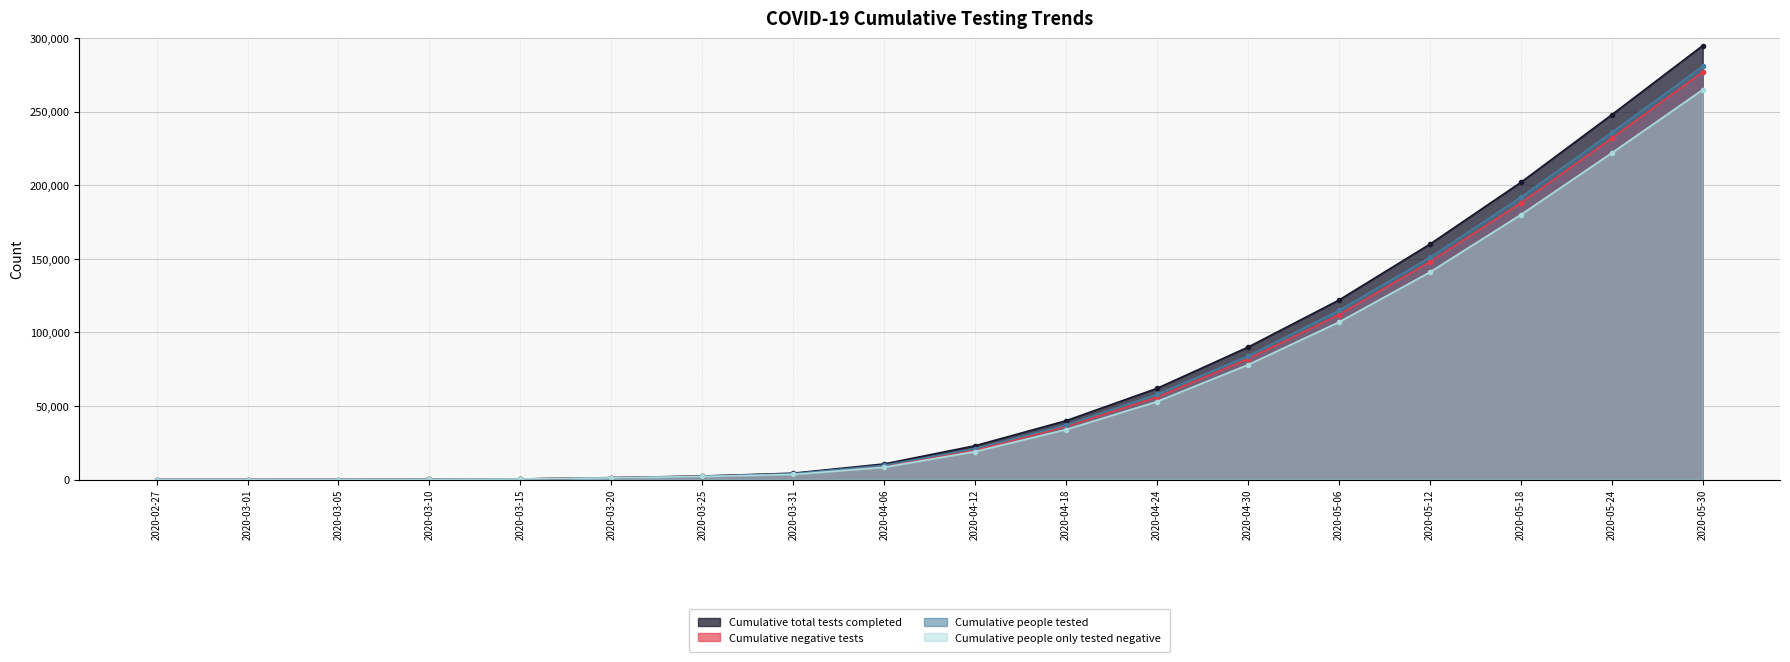

Is it true that Cumulative people only tested negative equals 23 at 2020-03-05?

True